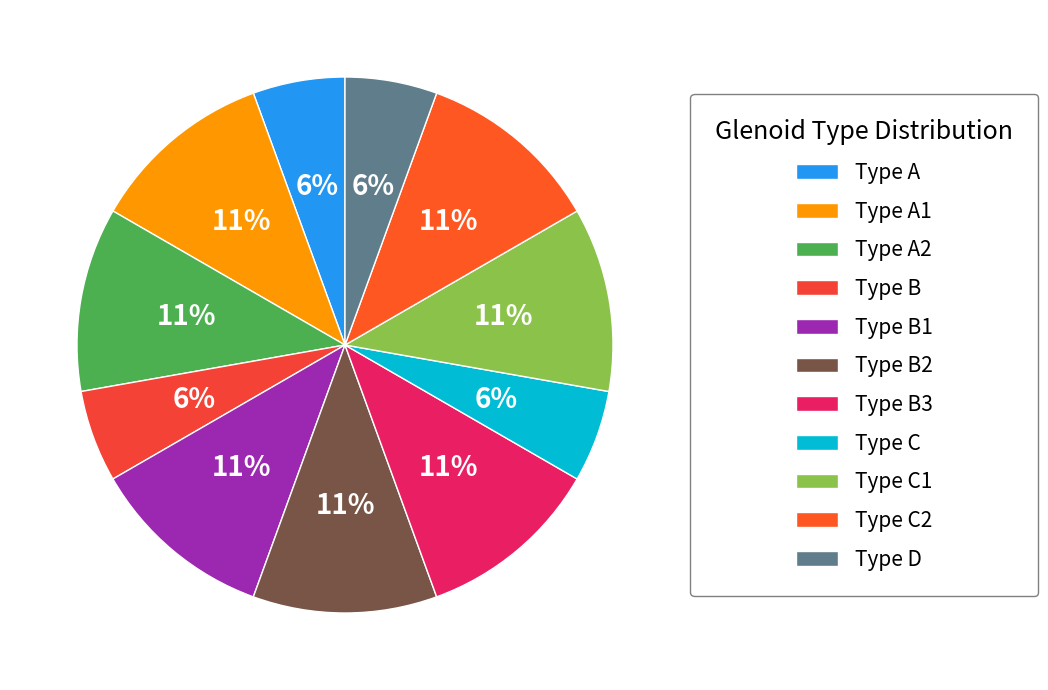

Does Type C account for over 50% of the chart?

No